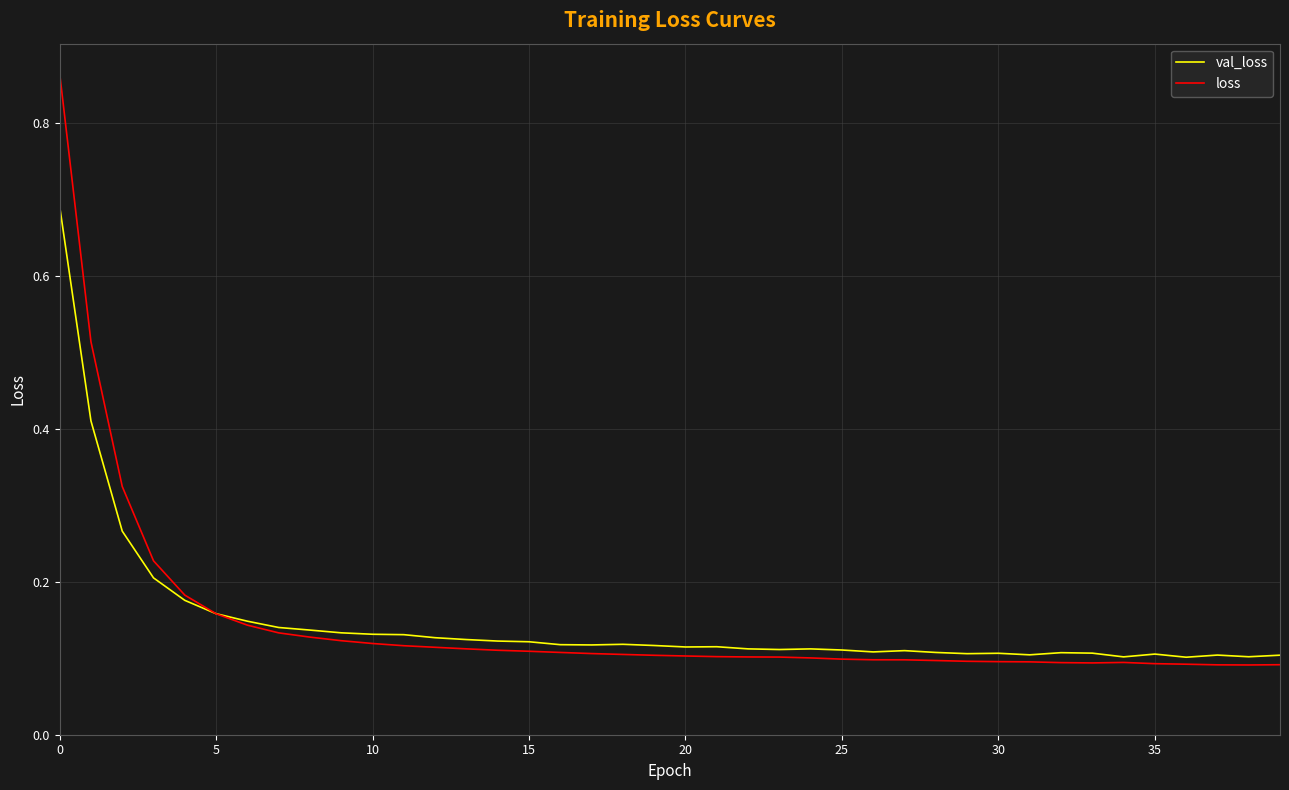

Which series has the largest range (max minus min)?

loss